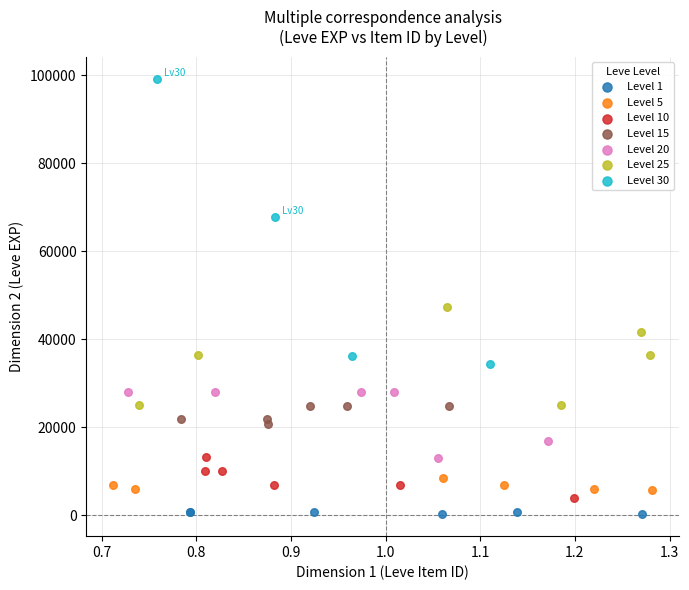

Which series contains the highest Y value?

Level 30